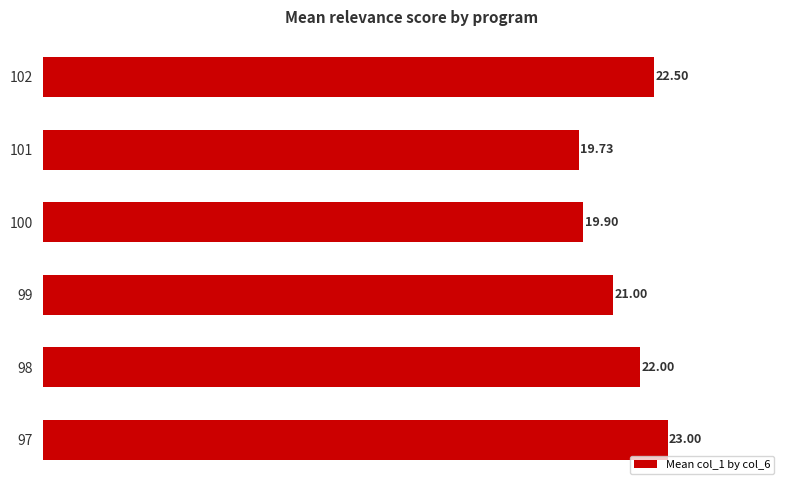

What is the minimum value shown in the chart?

19.7